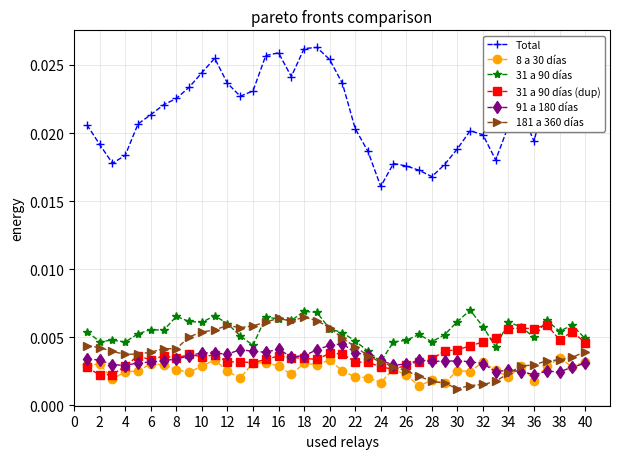

Count the 181 a 360 días values in the range 0 to 1.

40